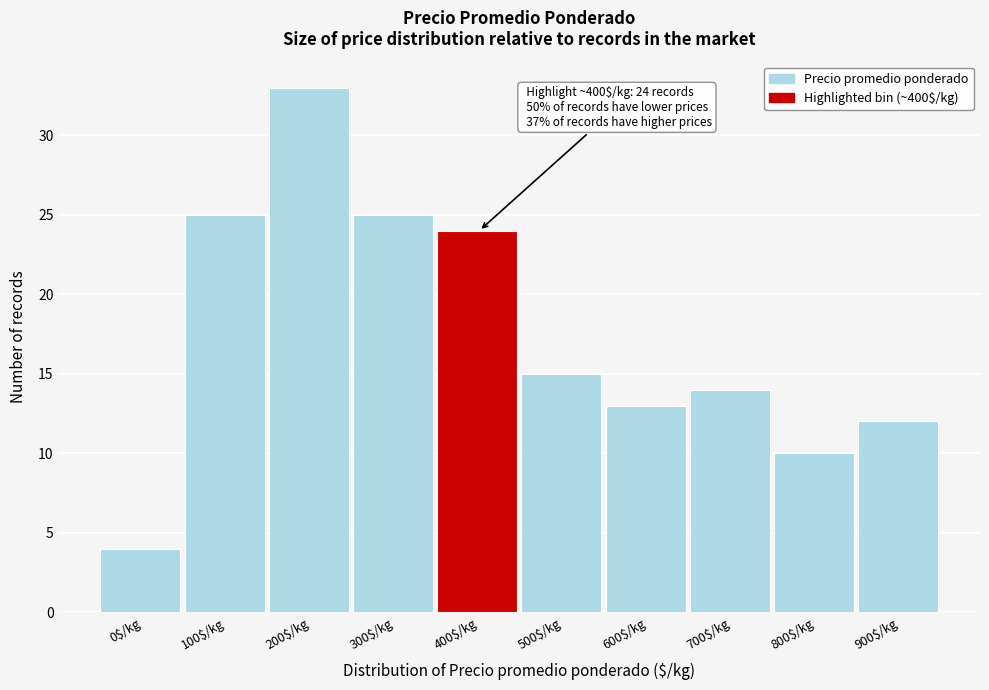

Reading left to right, extract all data points from this chart.

4	25	33	25	24	15	13	14	10	12